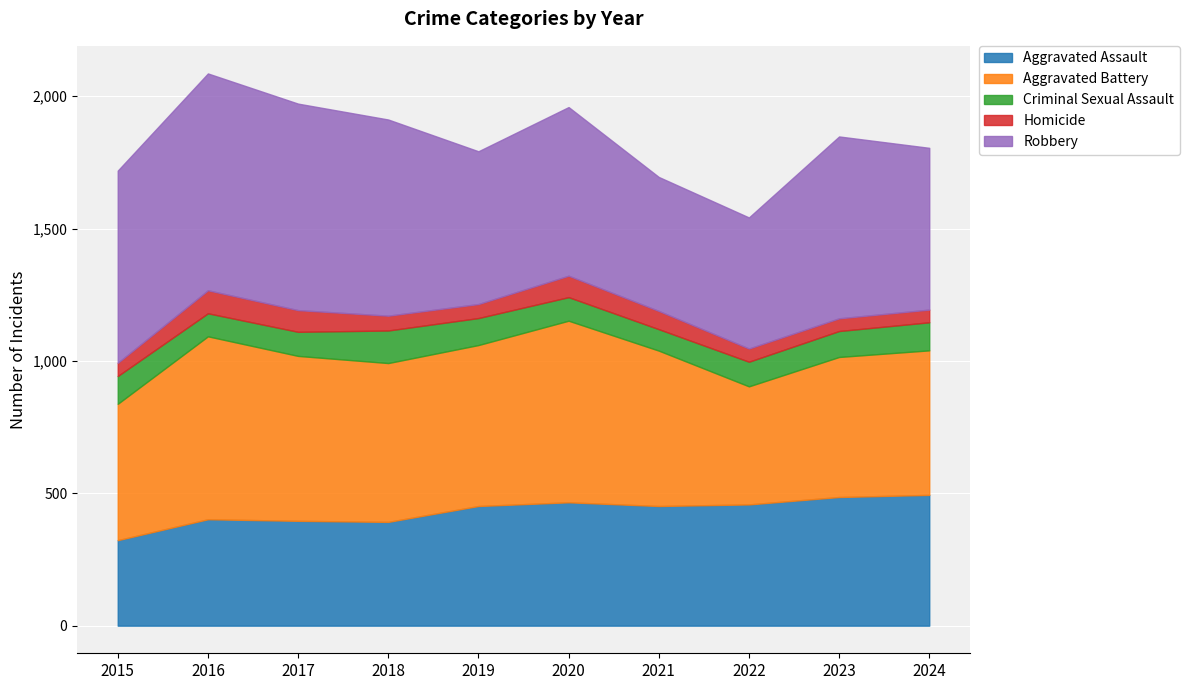

What are all the series names shown in the legend?

Aggravated Assault, Aggravated Battery, Criminal Sexual Assault, Homicide, Robbery